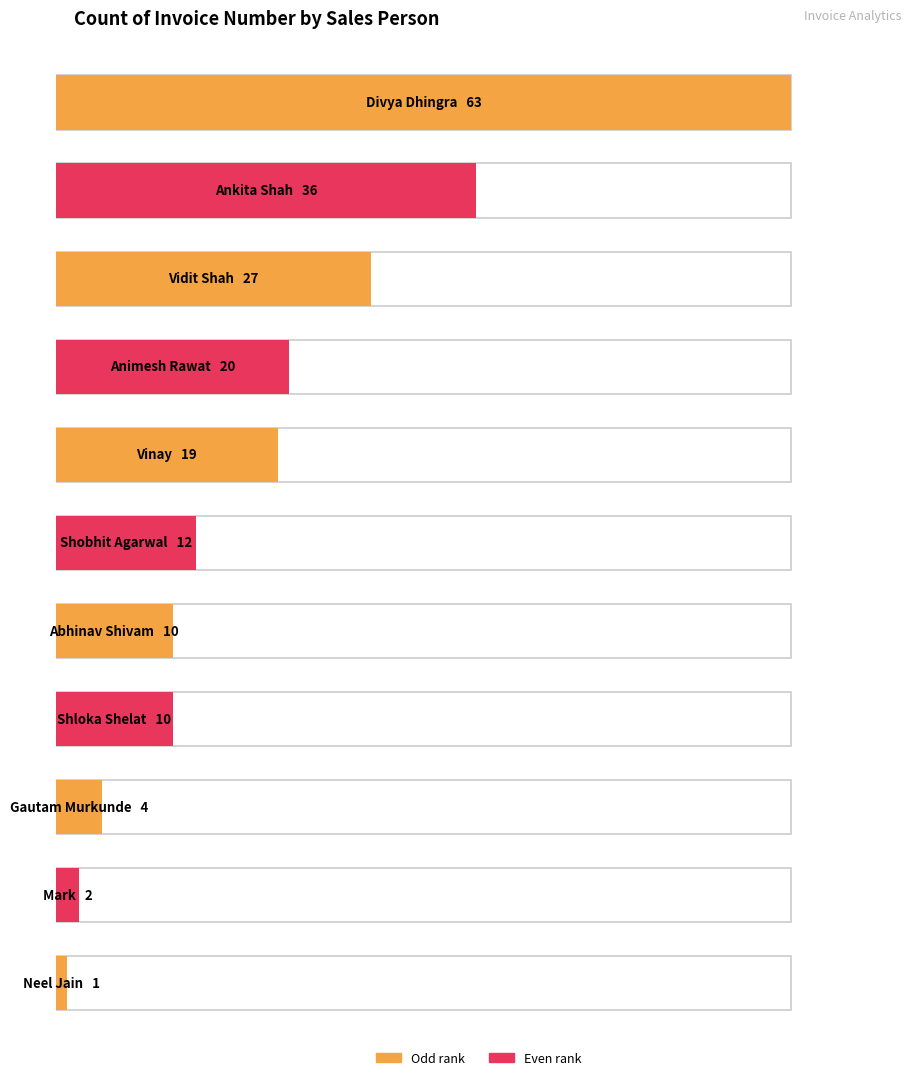

Does the chart contain stacked bars?

No